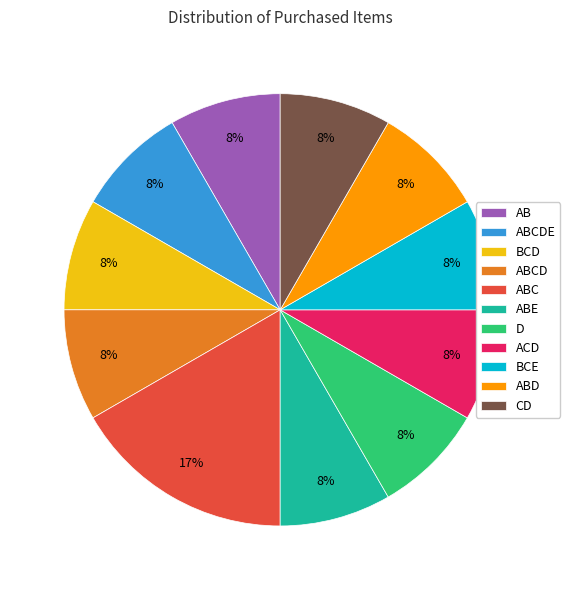

What is the largest slice in the pie chart?

ABC